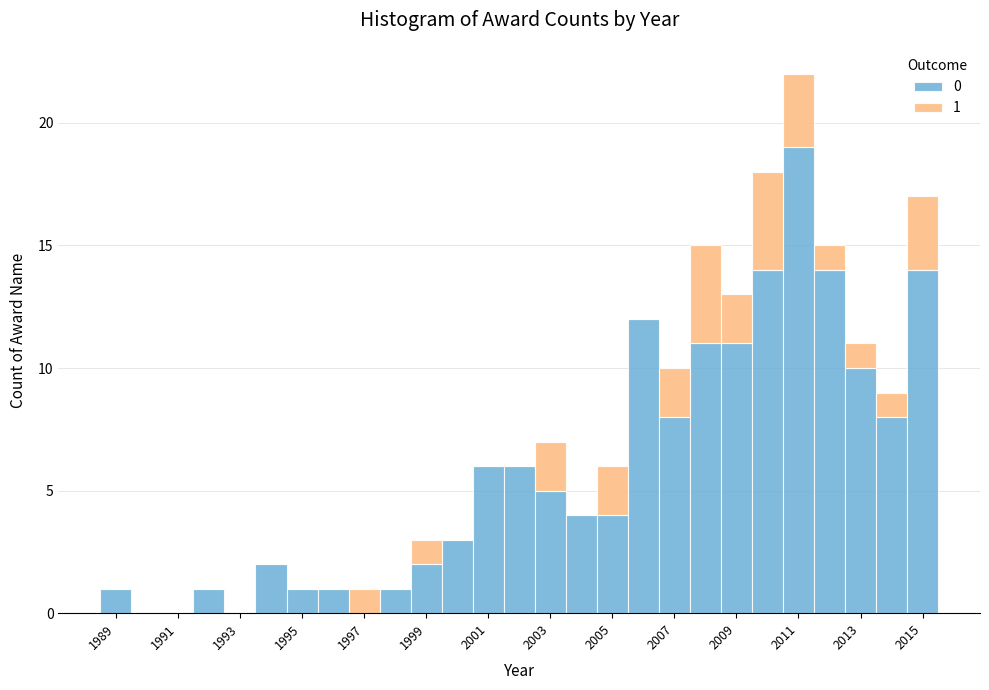

Which range on the x-axis has the tallest stacked bar (by total height)?

2010.5 to 2011.5